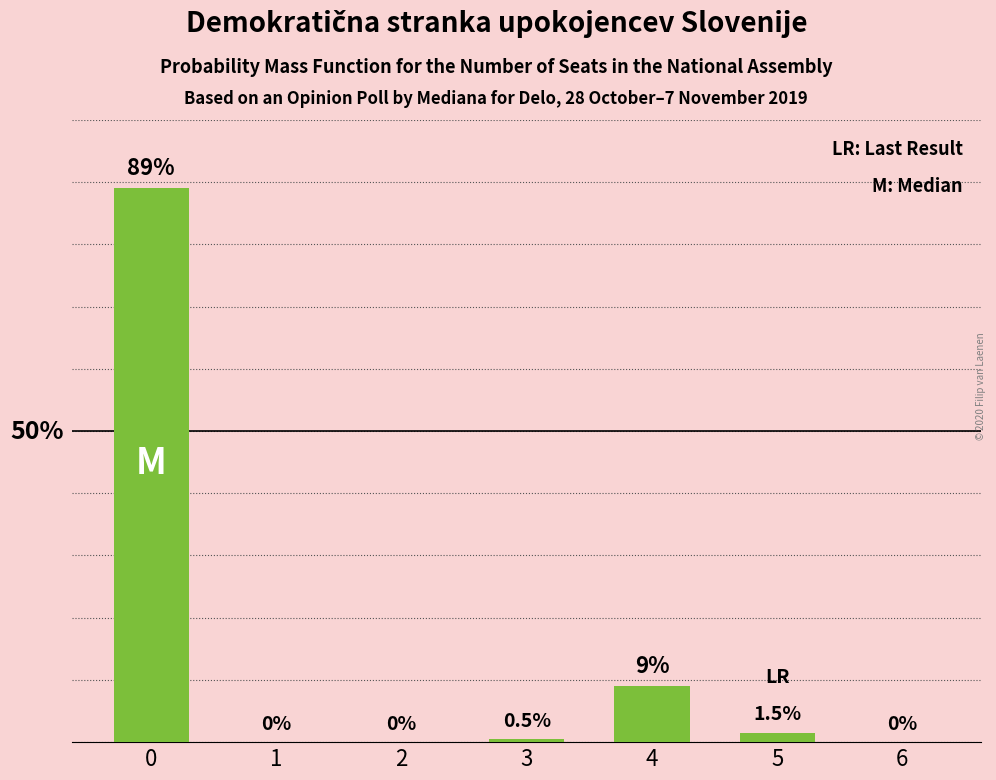

What is the difference between the values at 0 and 4?

80.0